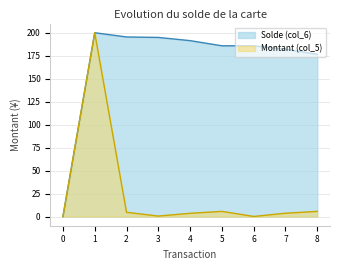

List the series in order of their overall mean, highest first.

Solde (col_6), Montant (col_5)